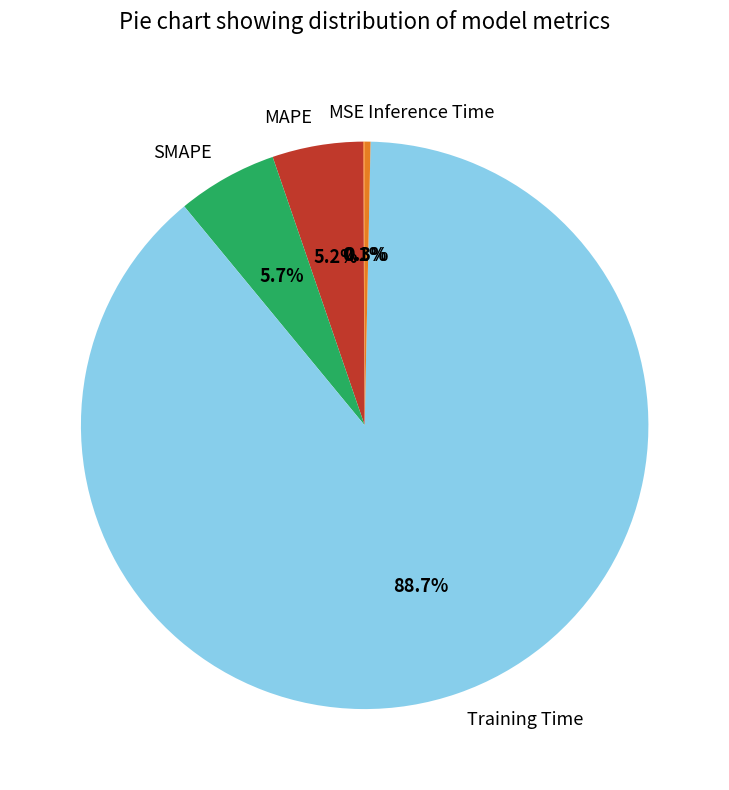

Is Training Time the majority of the pie?

Yes